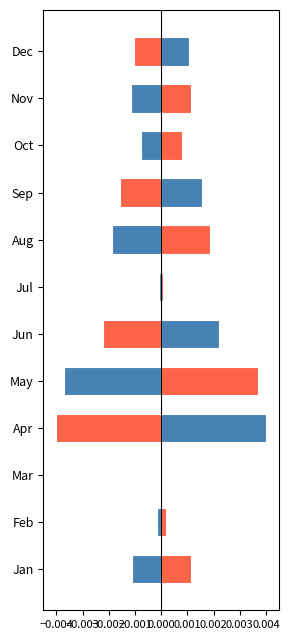

At how many categories does at least one series exceed 0?

12